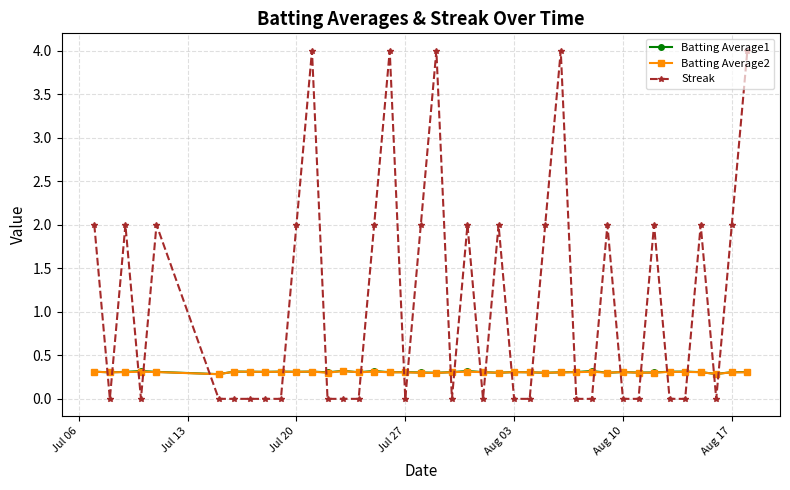

What is the value of the Batting Average2 point at the 20th from the left?

0.3